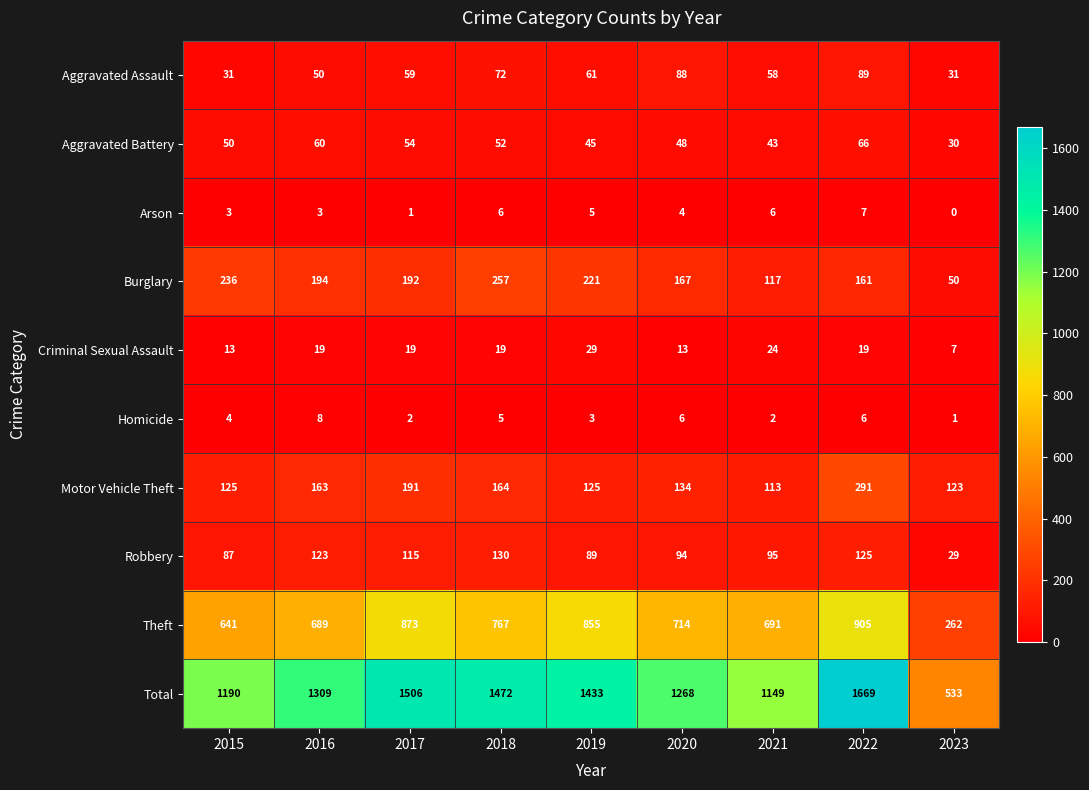

At which category is the sum across all series the highest?

2022